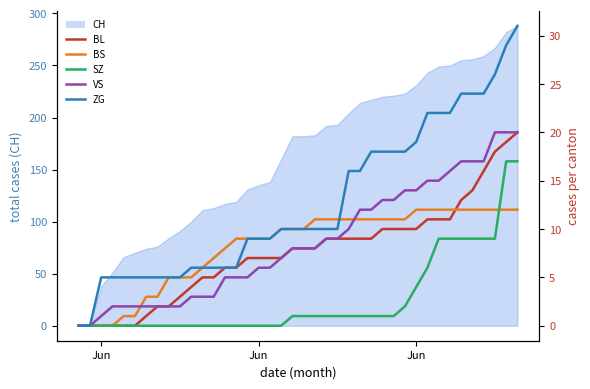

Is it true that VS equals 4 at 34?

False